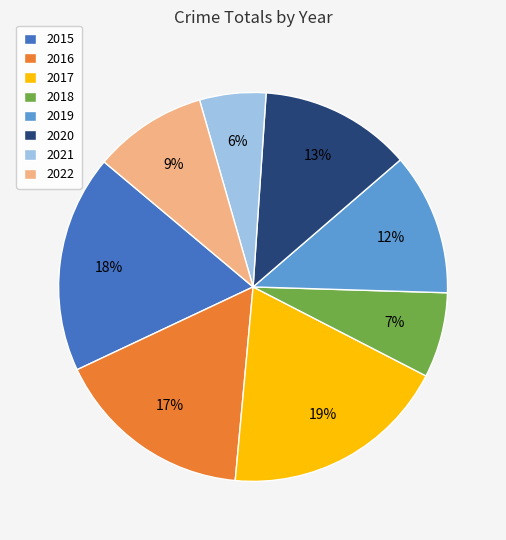

To the nearest percent, what is the difference between the largest and smallest slice percentages?

13%